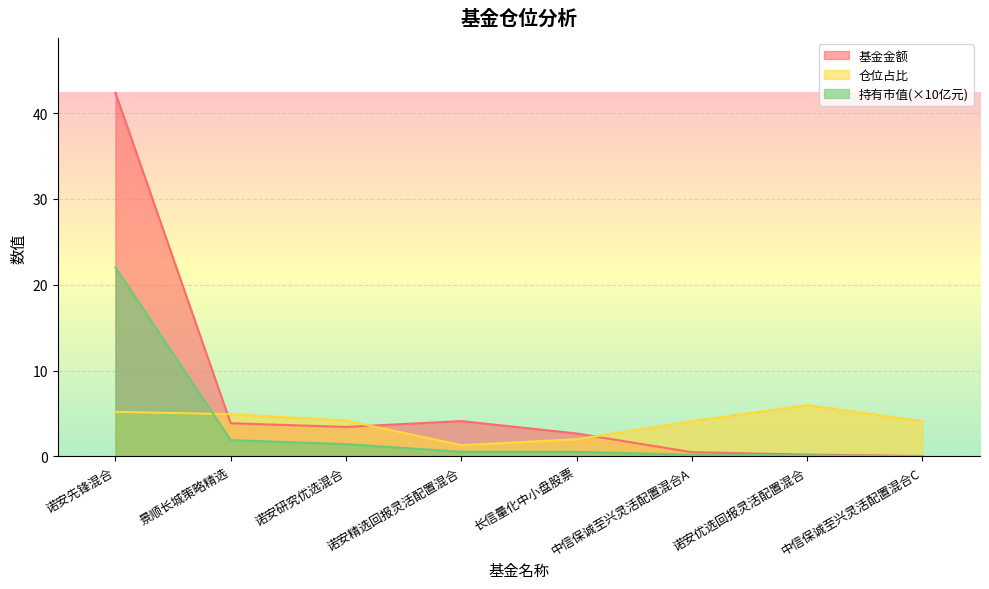

Reading right to left, transcribe all the data shown in this chart.

基金金额: 0.1	0.2	0.5	2.7	4.1	3.4	3.9	42.4
持有市值(亿元): 0.0	0.1	0.2	0.5	0.5	1.4	1.9	22.0
仓位占比: 4.1	6.0	4.1	2.0	1.3	4.2	4.9	5.2